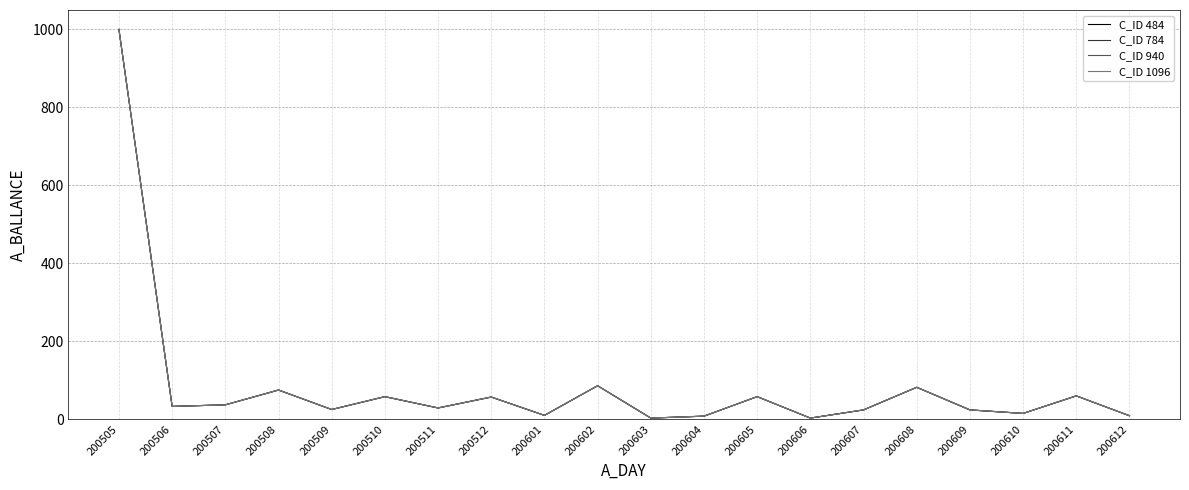

Does the chart have visible grid lines?

Yes